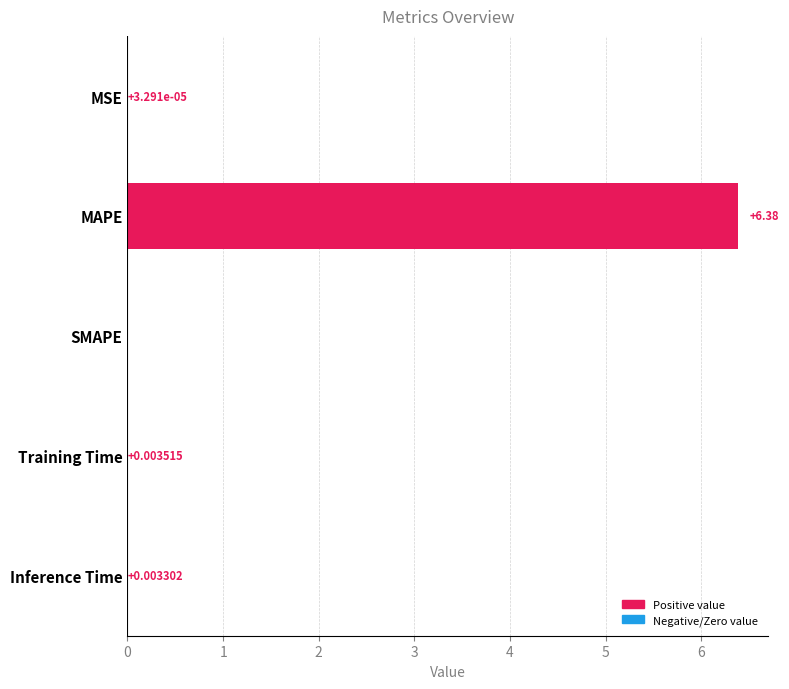

Where is the data nearest to the value 3?

Training Time